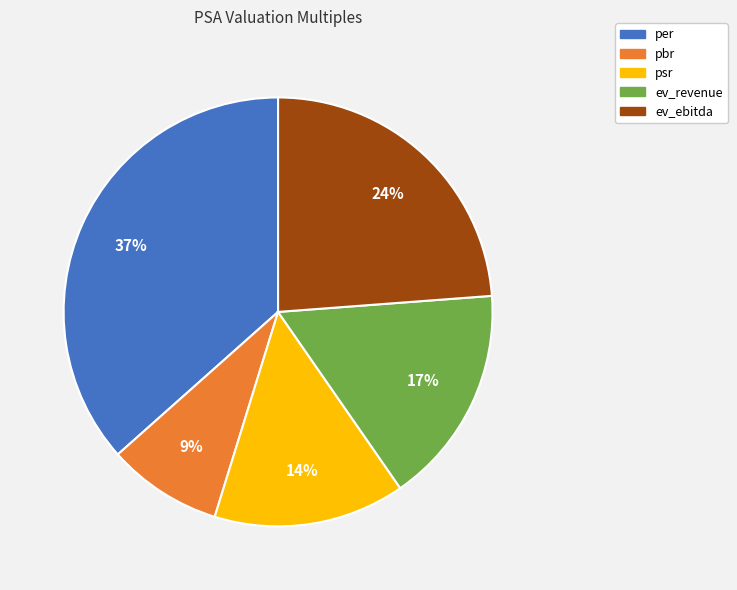

True or false: ev_revenue accounts for 6% of the total.

False